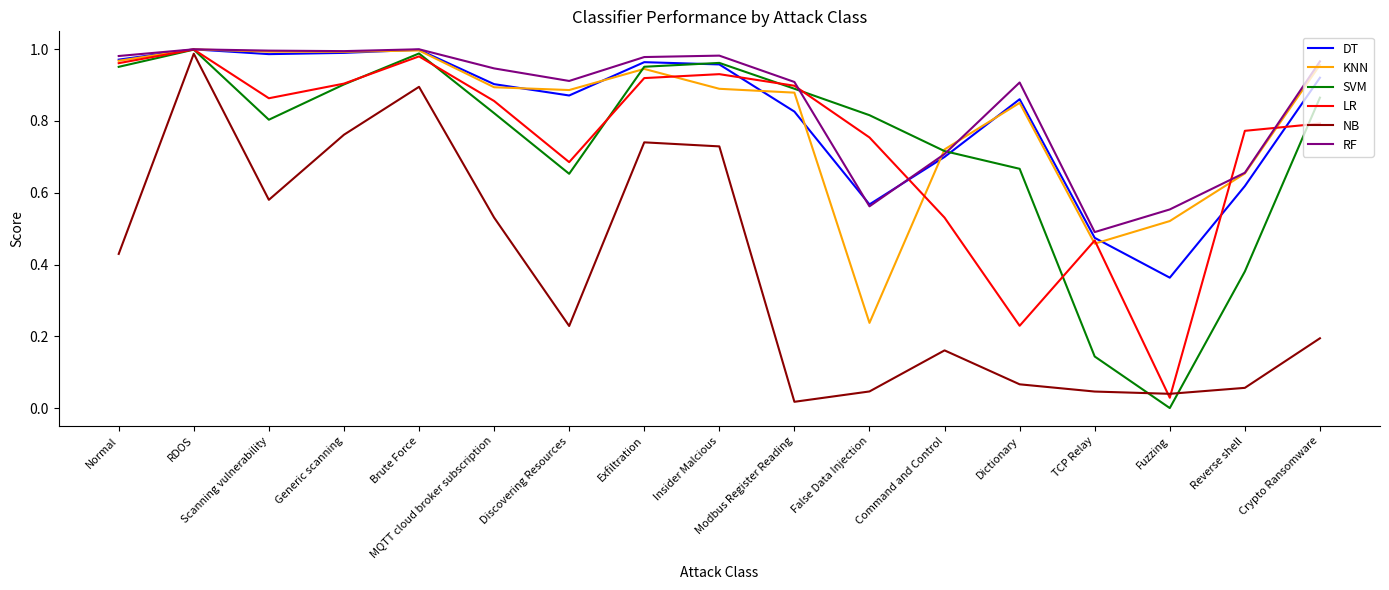

The value of DT at Modbus Register Reading is 0.8. True or false?

True